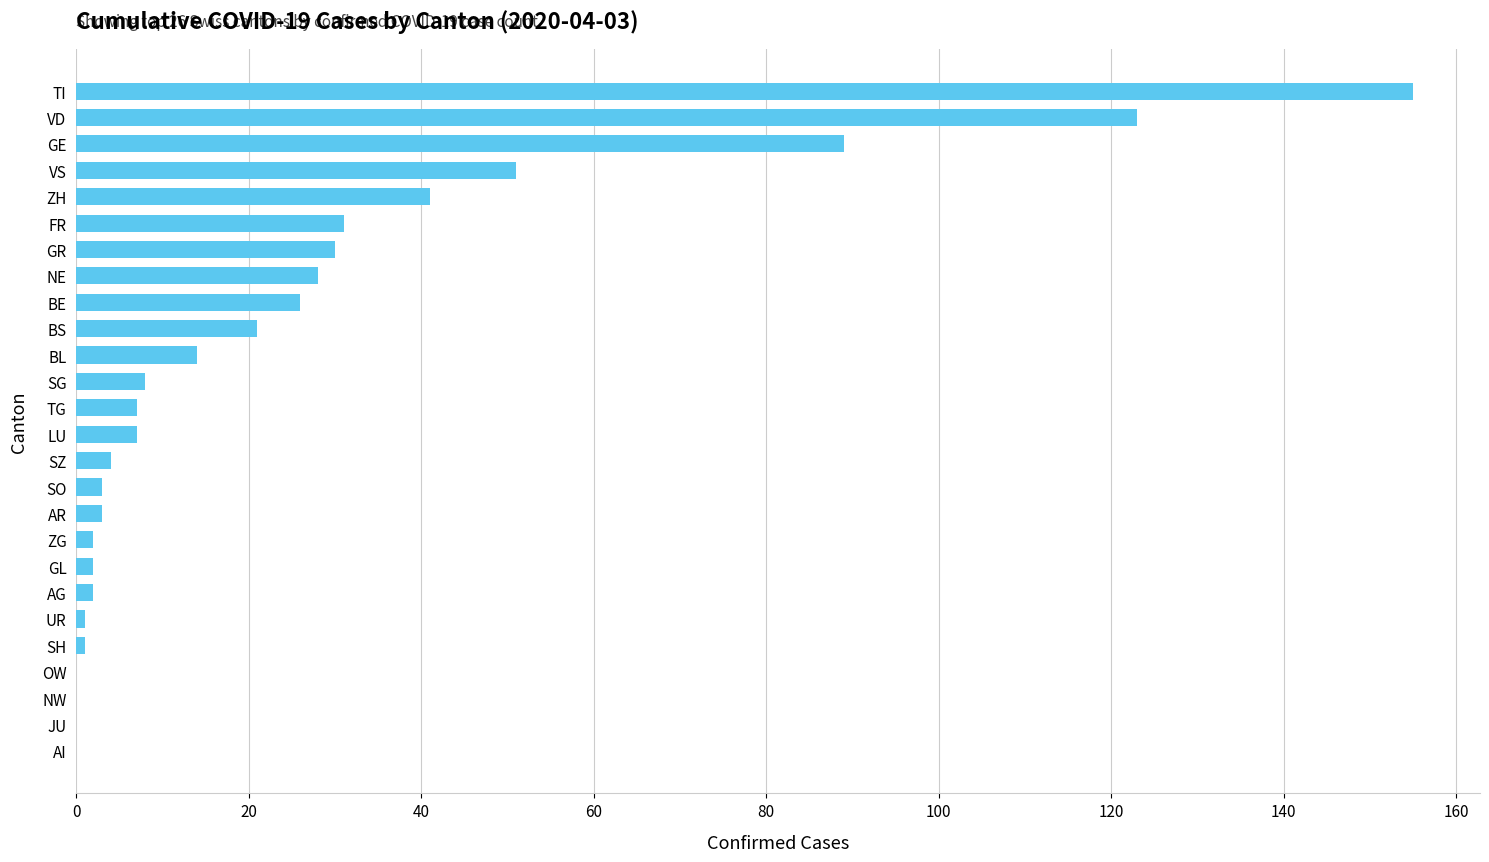

How many data points does each series have?

26